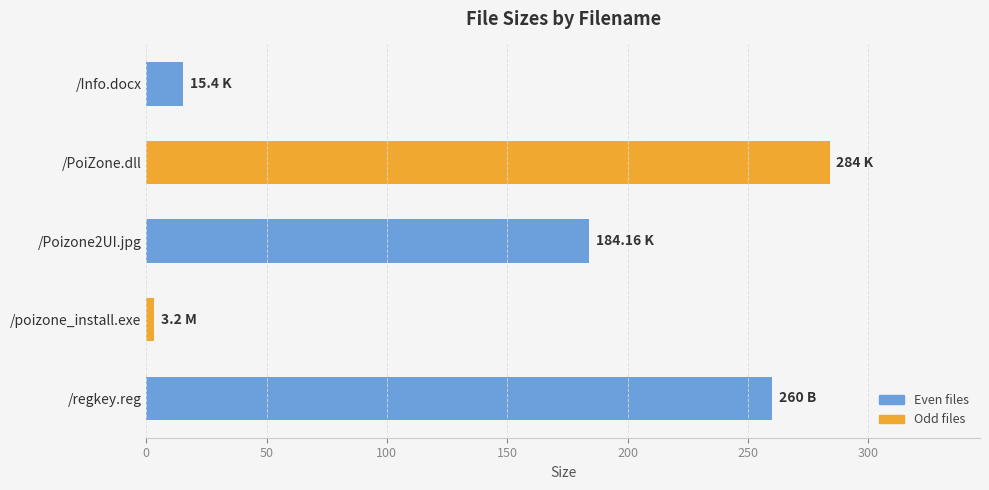

What is the label of the 5th bar from the top?

/regkey.reg